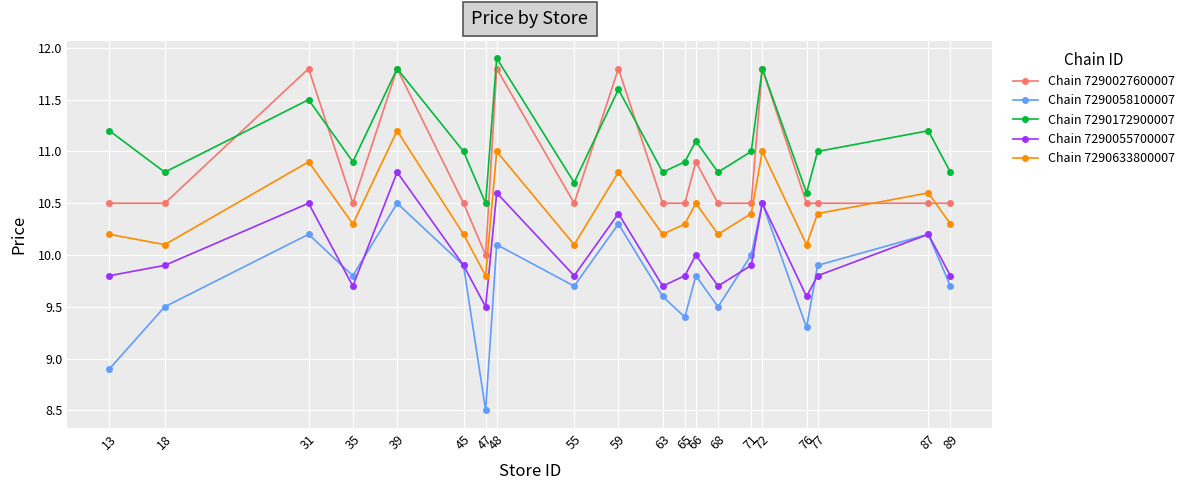

What is the highest value of the Chain 7290633800007 series?

11.2